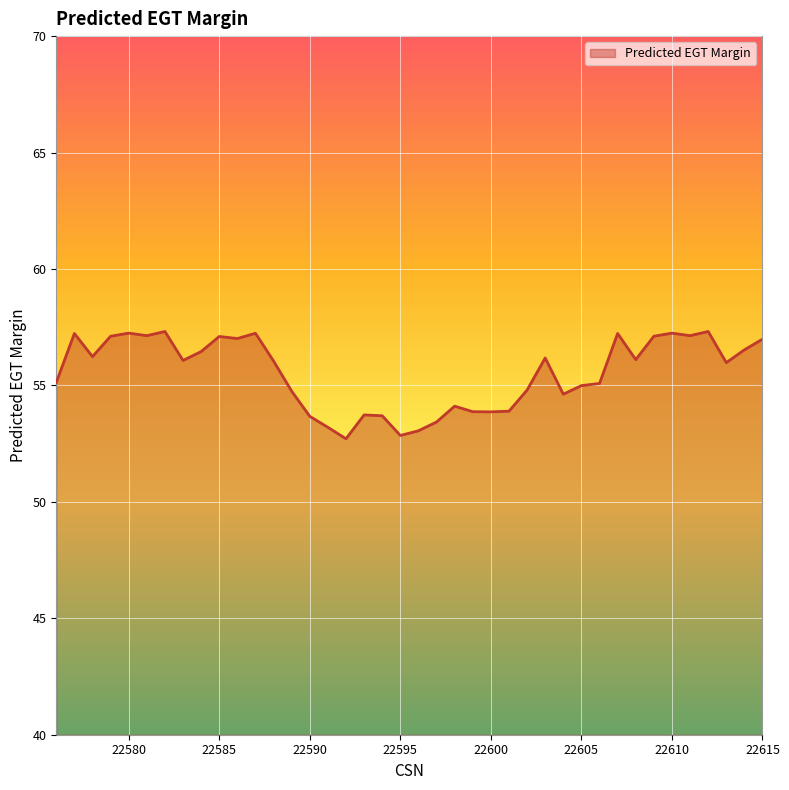

What is the maximum value shown in the chart?

57.3